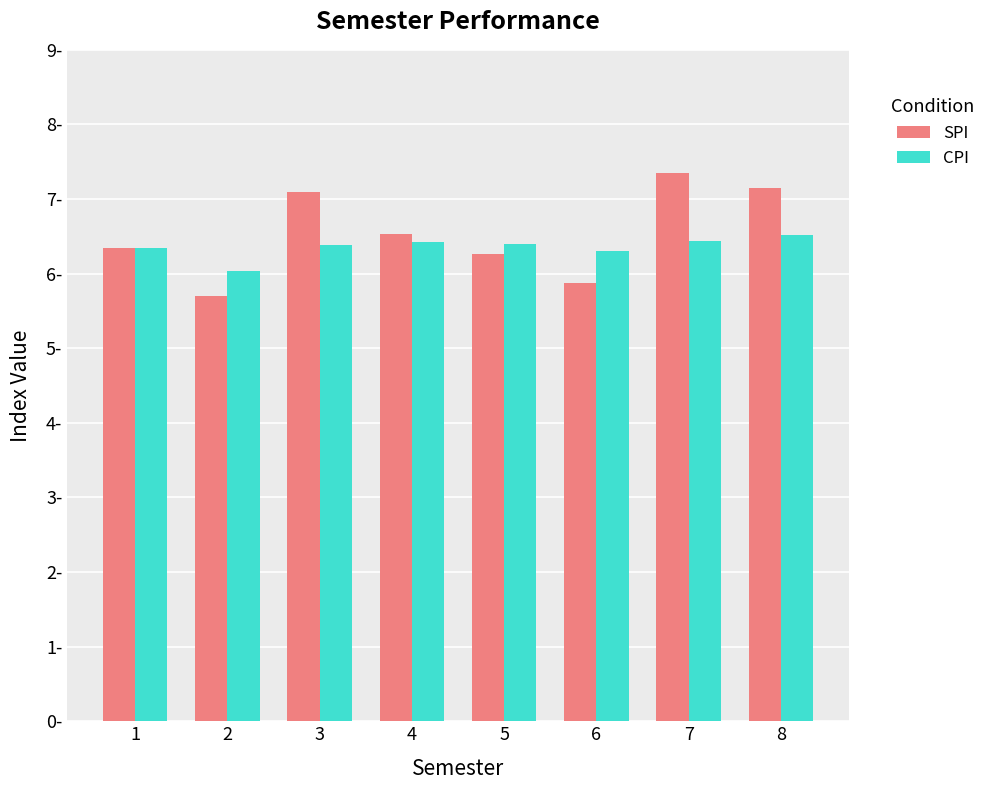

Where does the SPI series first go above 6?

1